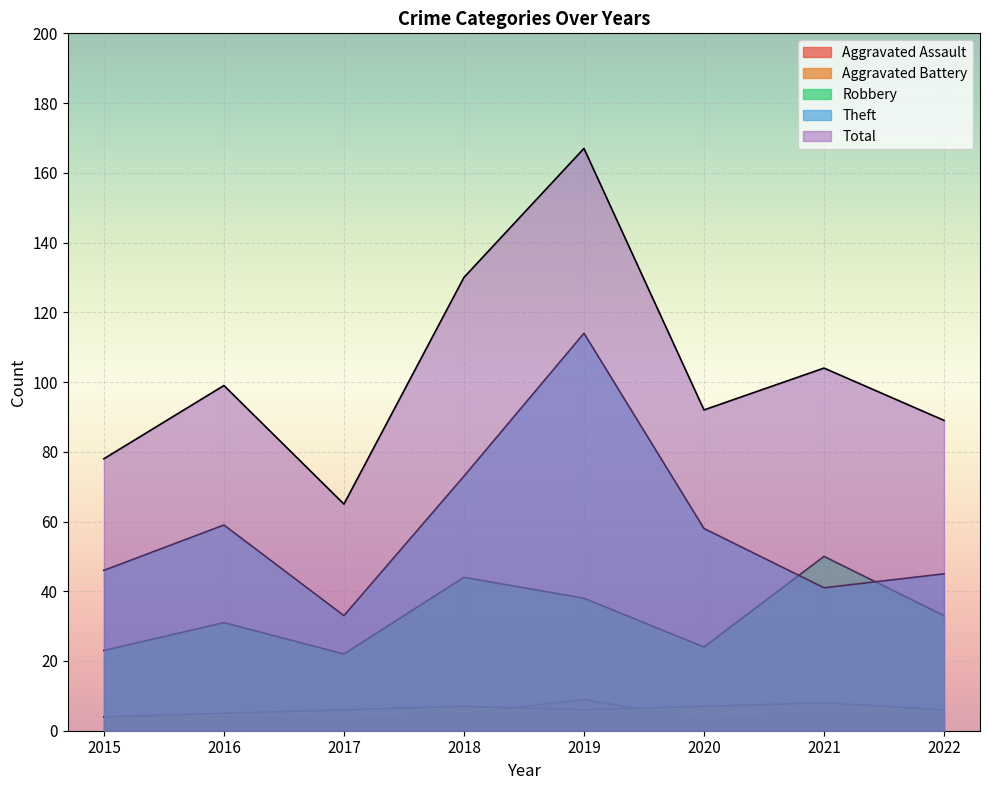

What is the value of the Total point at the 6th from the left?

92